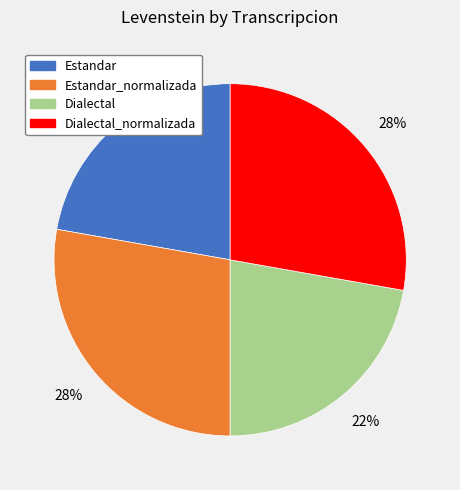

Is it true that Estandar_normalizada is 14% of the pie?

False